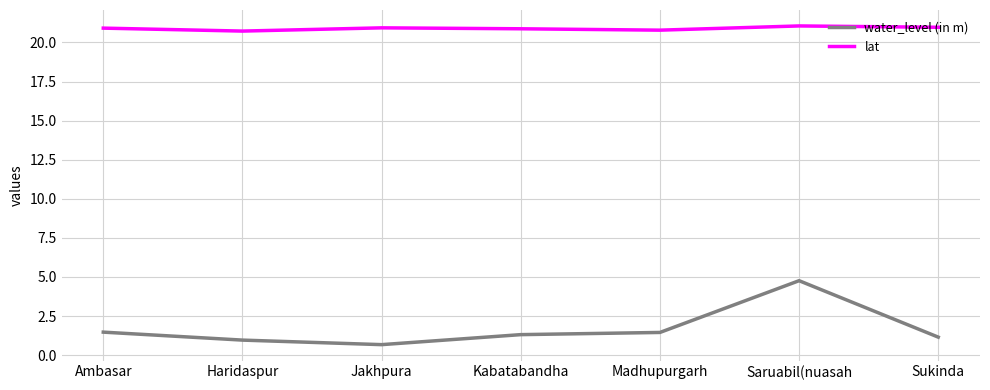

What is the average value of the lat series?

20.9